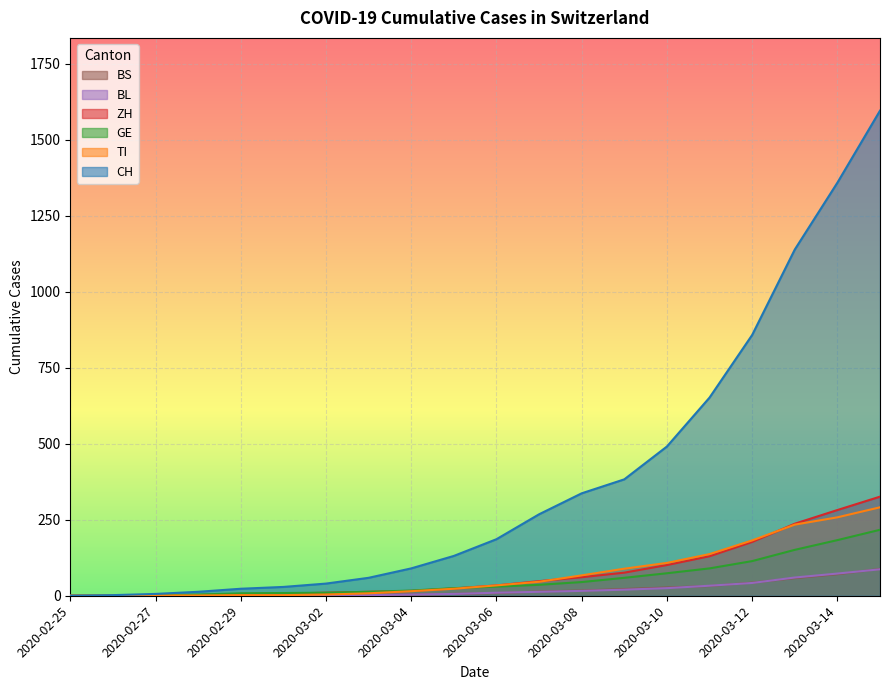

True or false: BS and TI cross at least once.

False